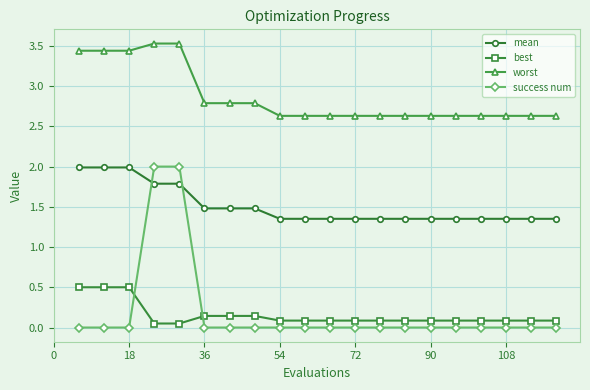

Which series has the widest spread of values?

success num